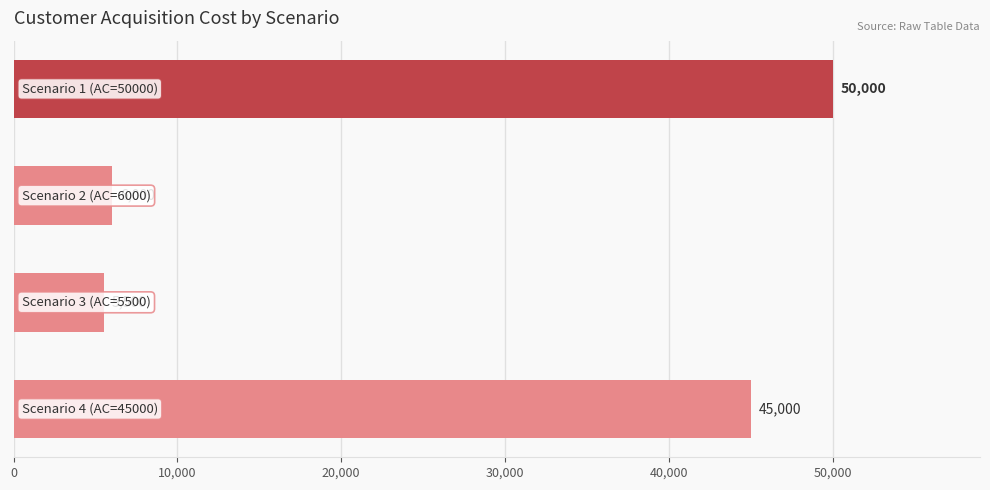

What is the difference between the second highest and minimum values?

39500